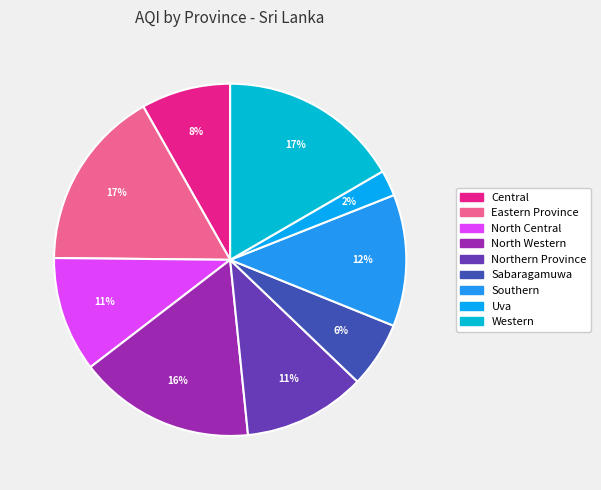

Which has a higher value, Western or Uva?

Western